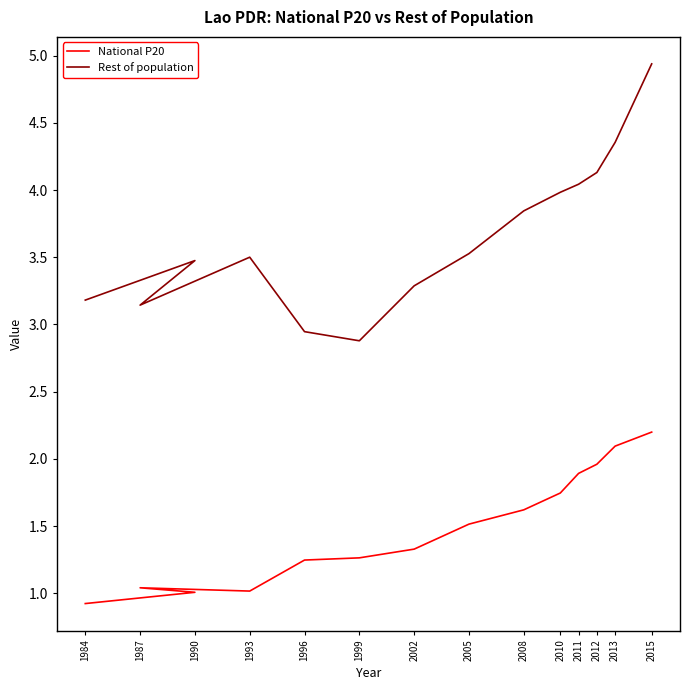

Which series changed the most between 2005 and 2013?

Rest of population